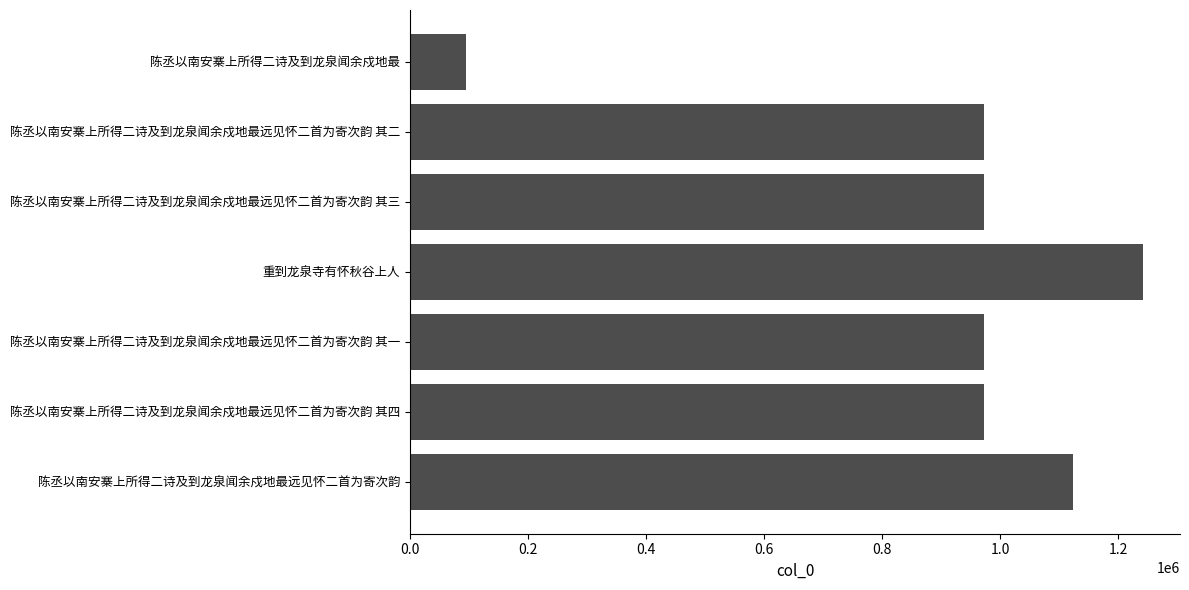

How many bars are there in total?

7